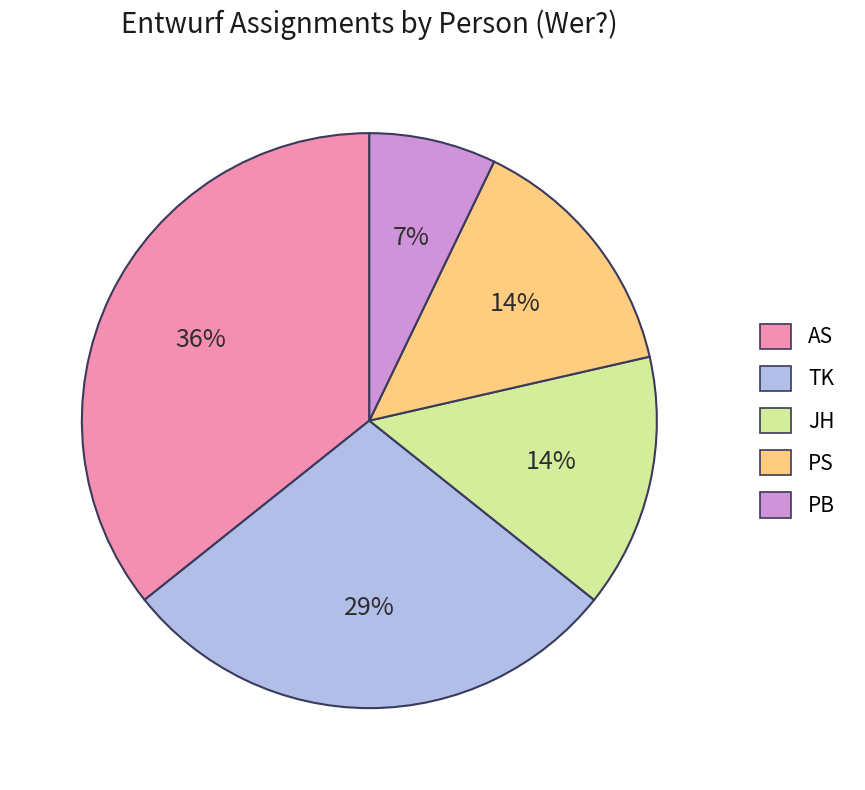

What is the largest slice in the pie chart?

AS